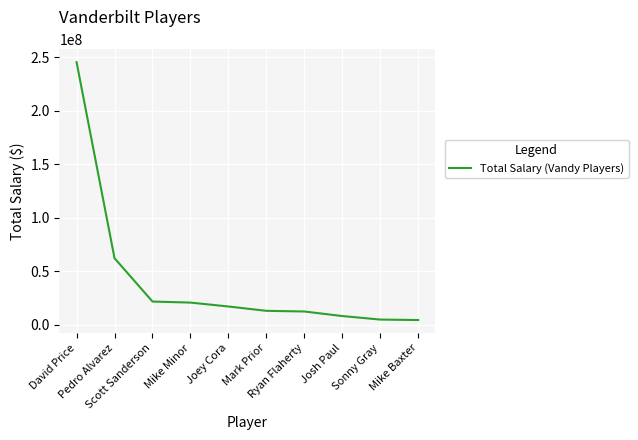

What position from the left is Josh Paul?

8